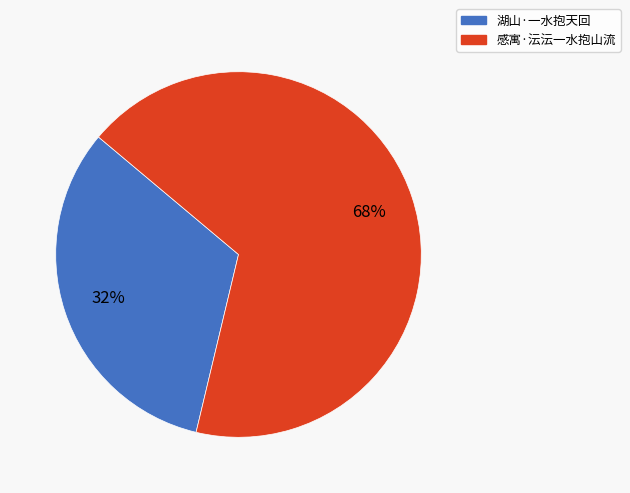

The 感寓·沄沄一水抱山流 slice represents 68% of the pie. True or false?

True